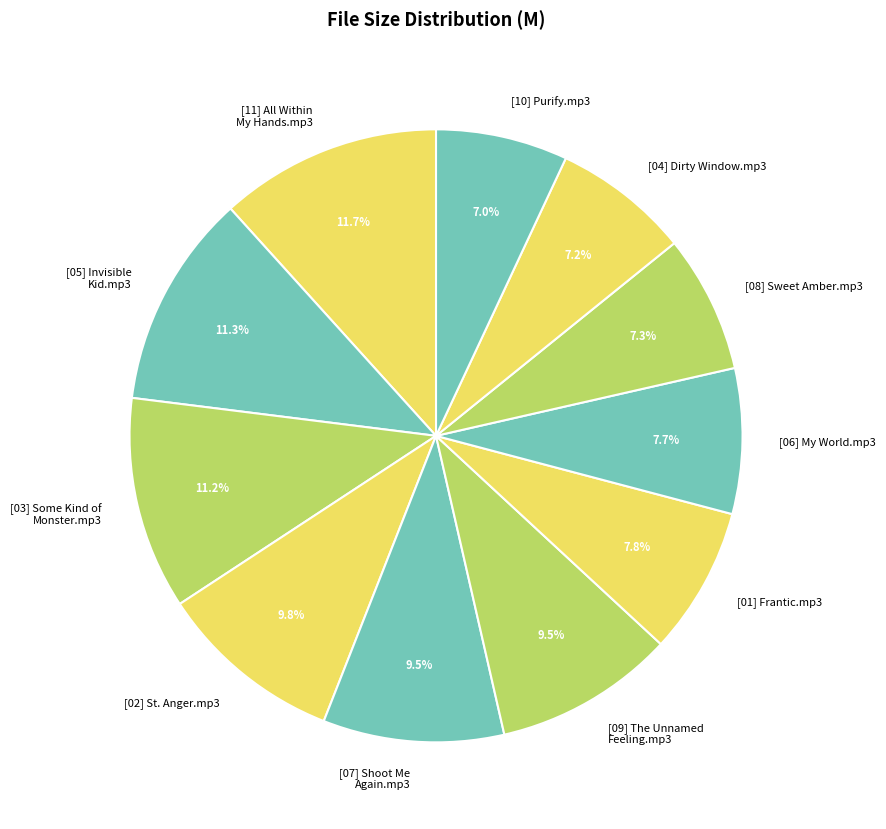

What percentage is the [04] Dirty Window.mp3 slice, to the nearest percent?

7%